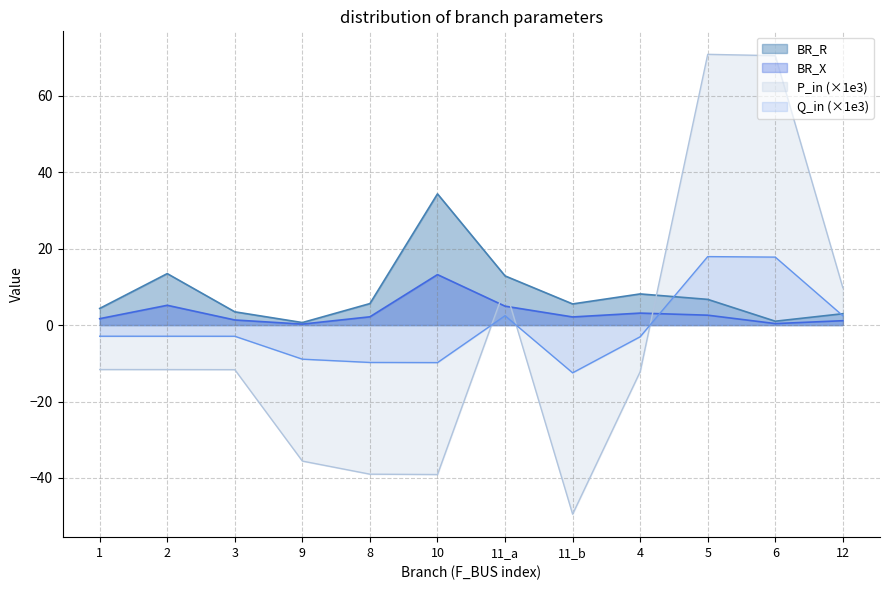

What is the value of the BR_R point at the 12th from the left?

3.0